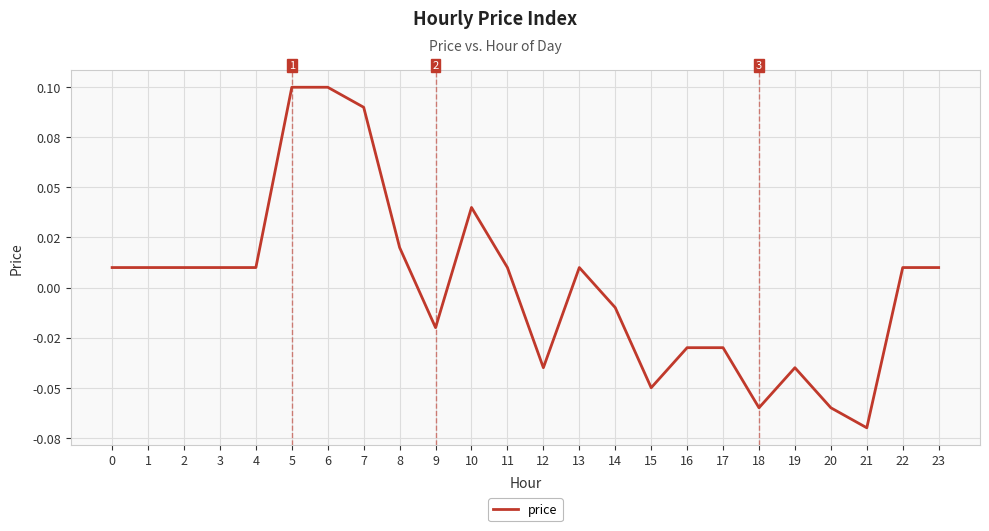

Is this an area chart (filled region under the line)?

No